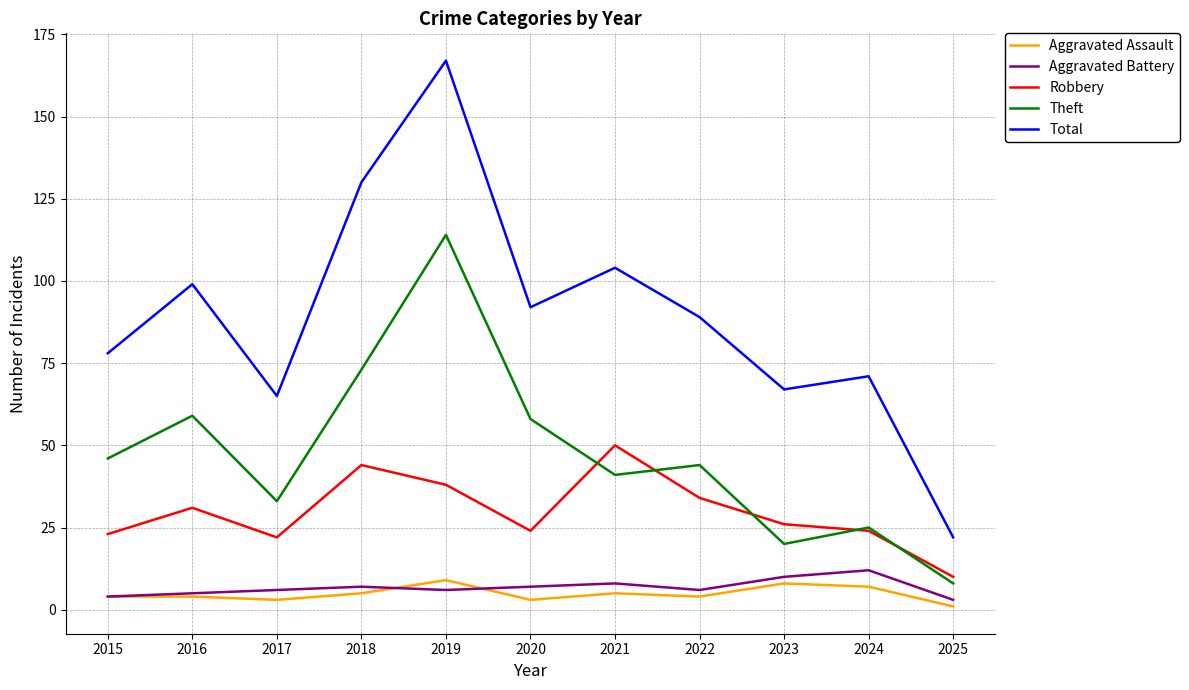

Reading left to right, extract all data points from this chart.

Aggravated Assault: 4	4	3	5	9	3	5	4	8	7	1
Aggravated Battery: 4	5	6	7	6	7	8	6	10	12	3
Robbery: 23	31	22	44	38	24	50	34	26	24	10
Theft: 46	59	33	73	114	58	41	44	20	25	8
Total: 78	99	65	130	167	92	104	89	67	71	22